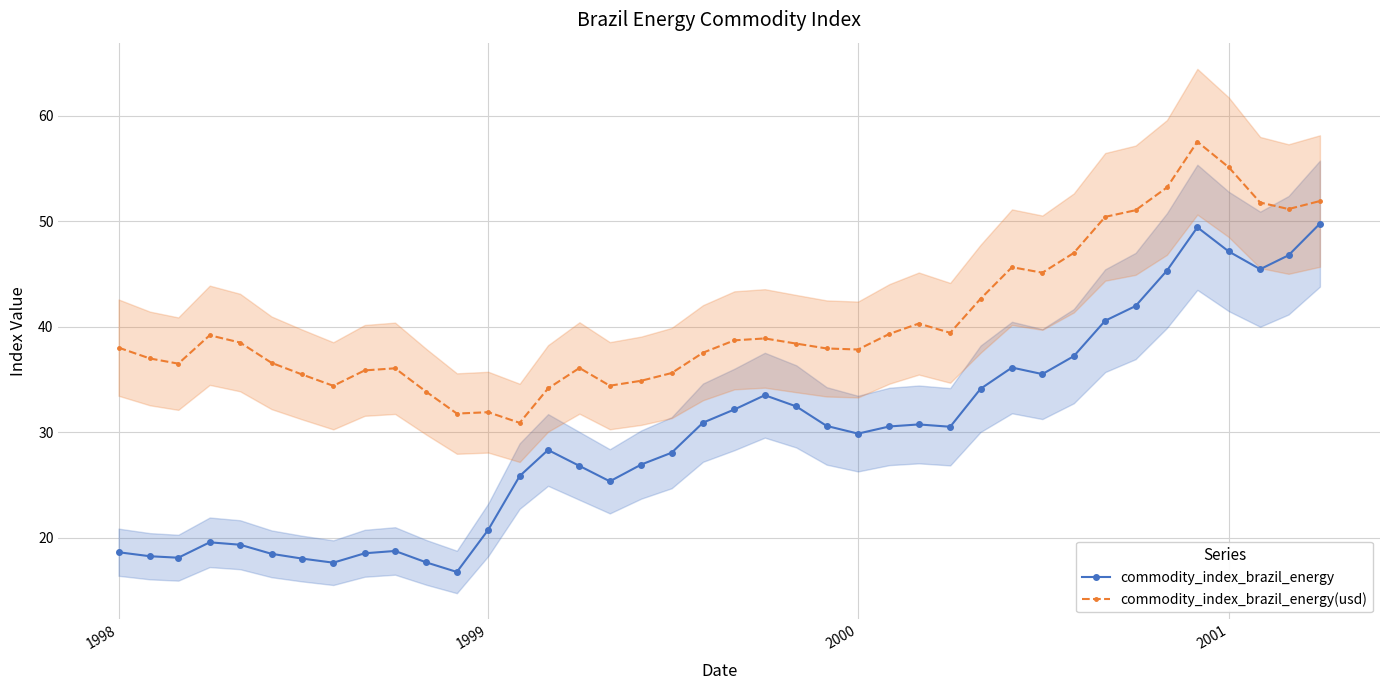

True or false: commodity_index_brazil_energy(usd) has more than 2 interior local peaks.

True